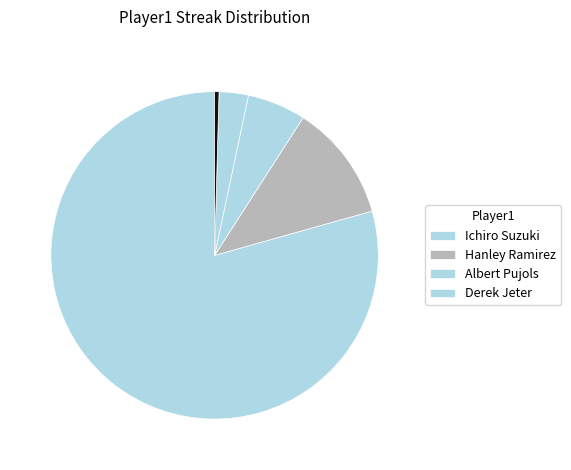

Which slice represents more than half of the pie?

Ichiro Suzuki